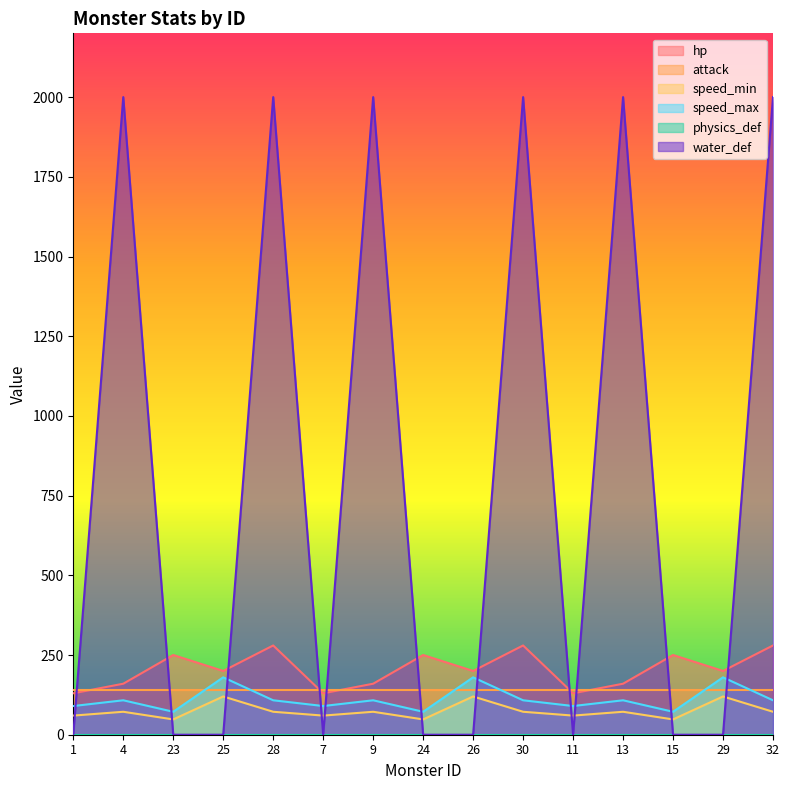

At which category does the chart reach its peak across all series?

4